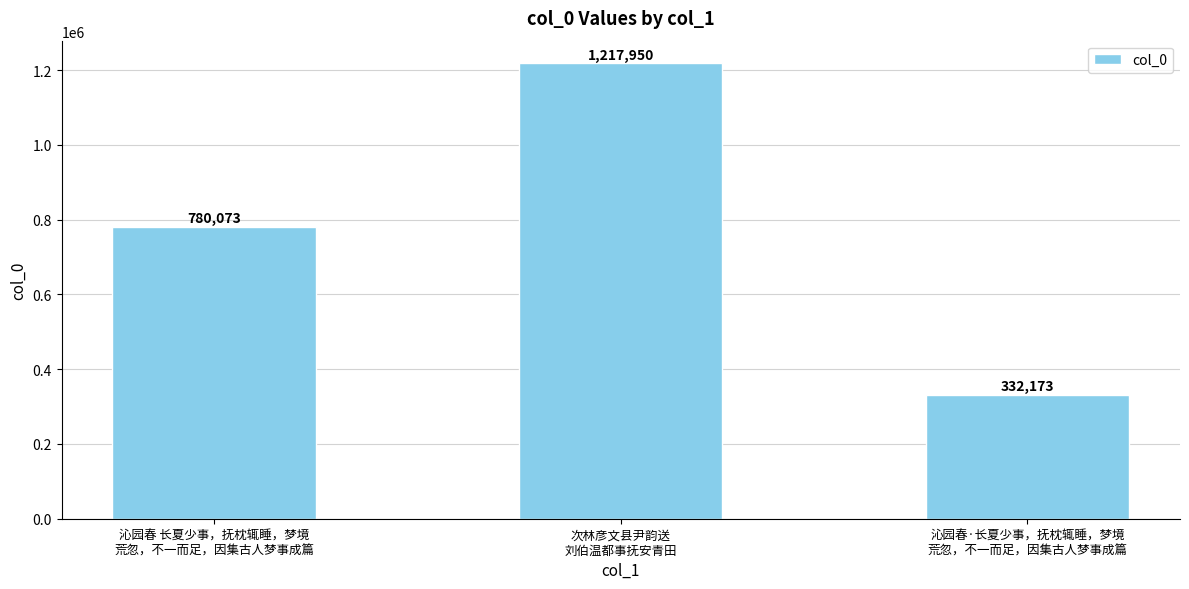

What position from the right is 沁园春 长夏少事，抚枕辄睡，梦境
荒忽，不一而足，因集古人梦事成篇?

3